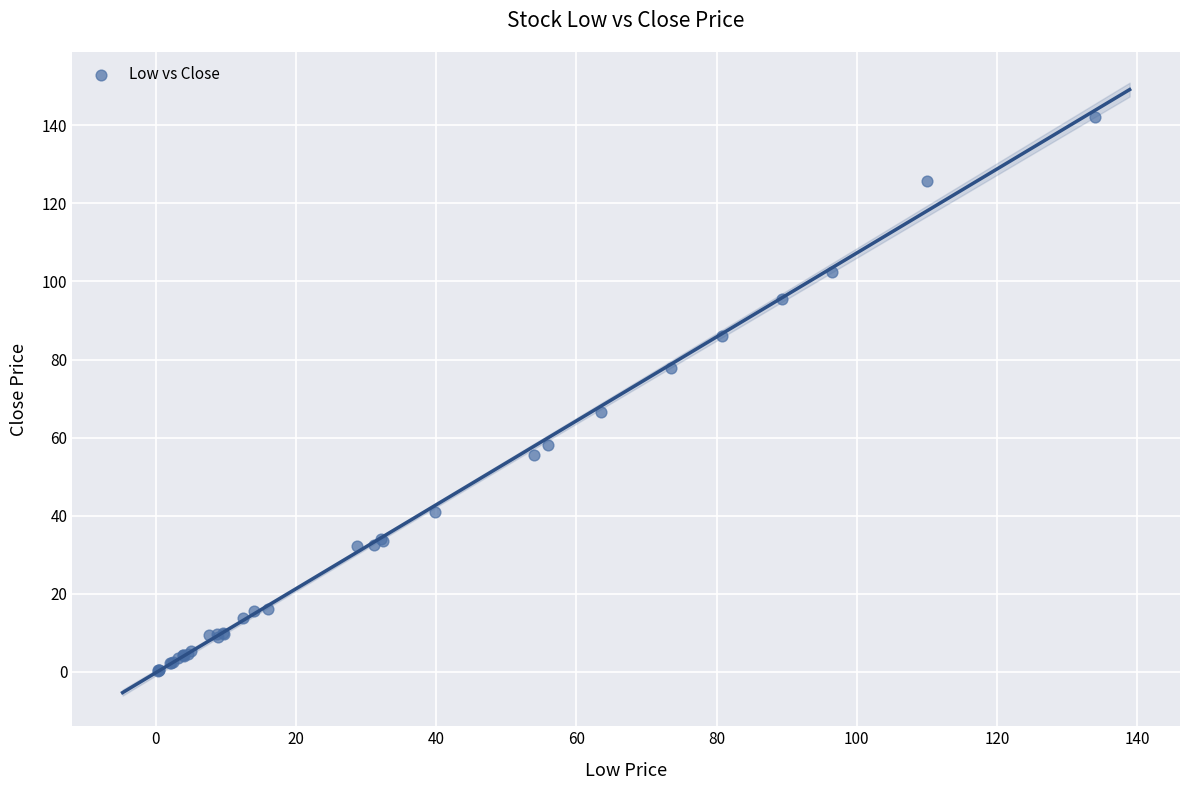

What Y value in the scatter plot is closest to 71?

66.5